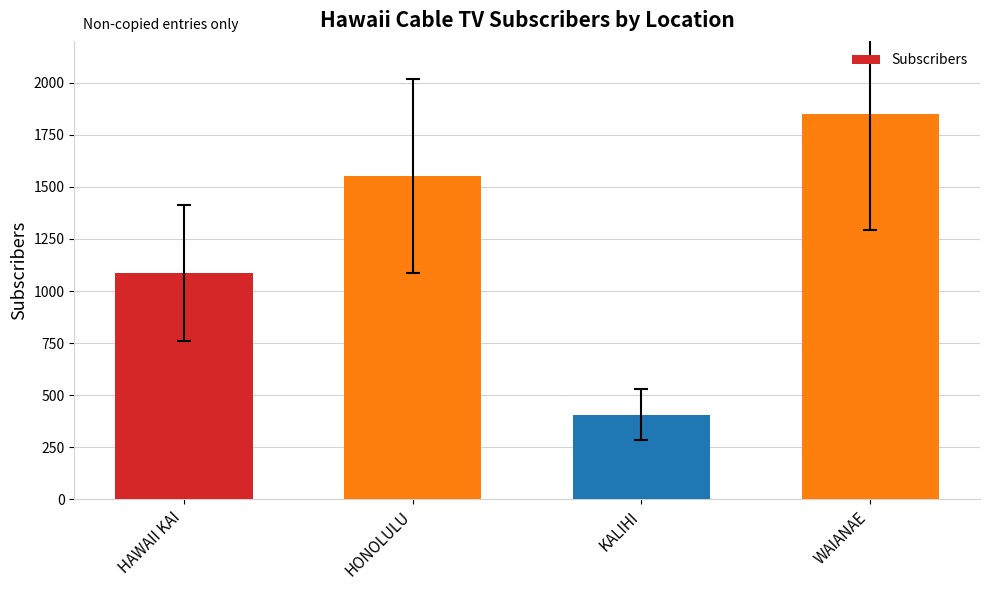

List the labels in order of value, largest first.

WAIANAE, HONOLULU, HAWAII KAI, KALIHI